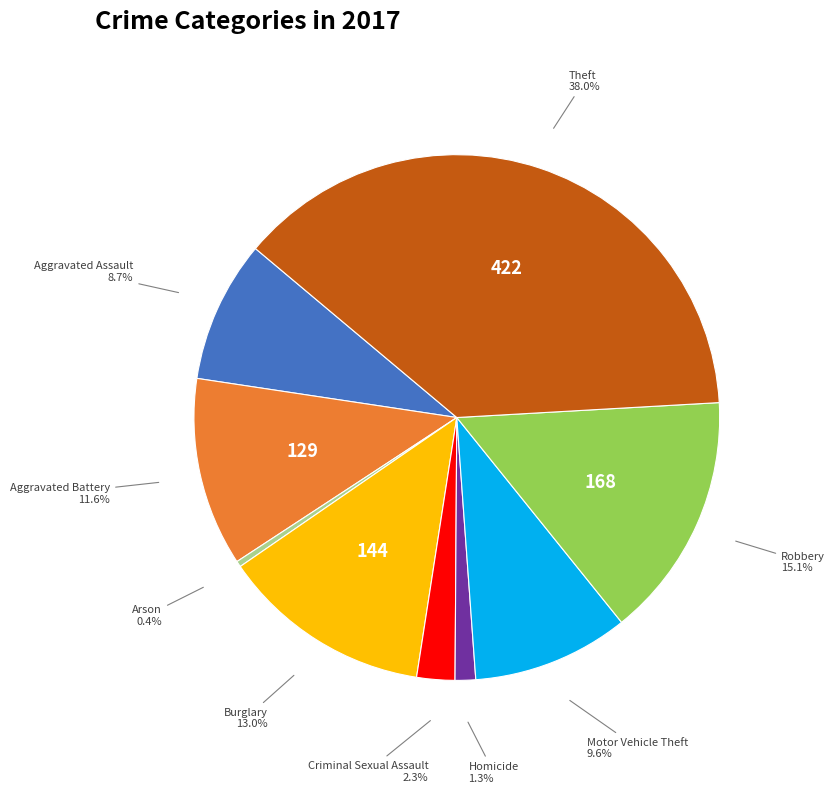

How many slices are in this pie chart?

9